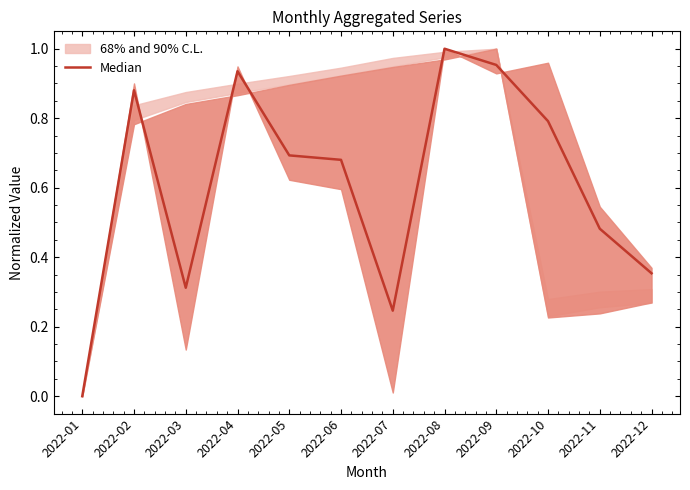

What is the maximum value shown in the chart?

1.0